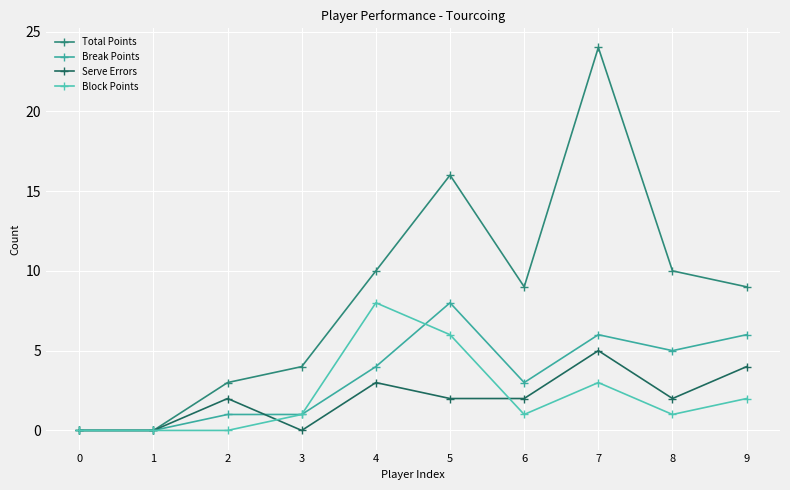

What is the spread (max minus min) of values at 9?

7